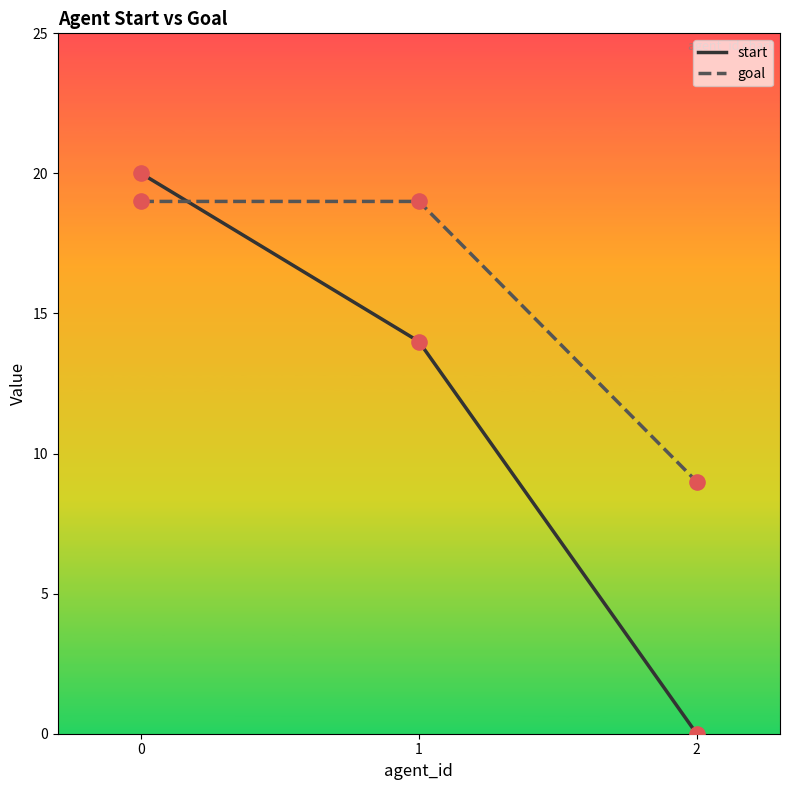

Which series has the largest range (max minus min)?

start